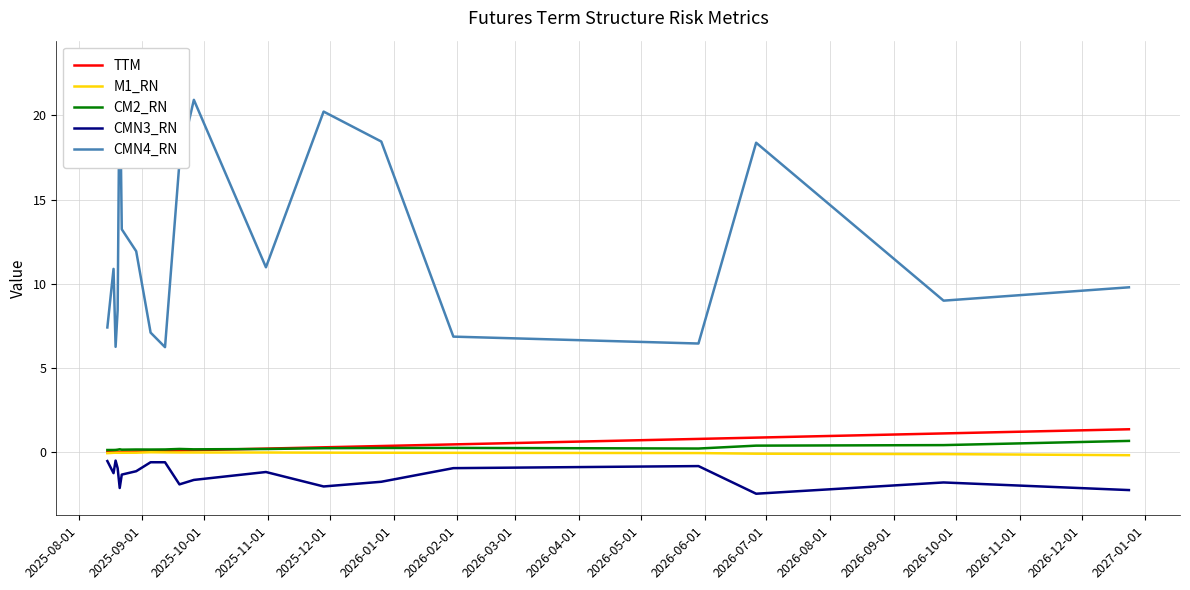

What is the greatest value displayed?

23.2